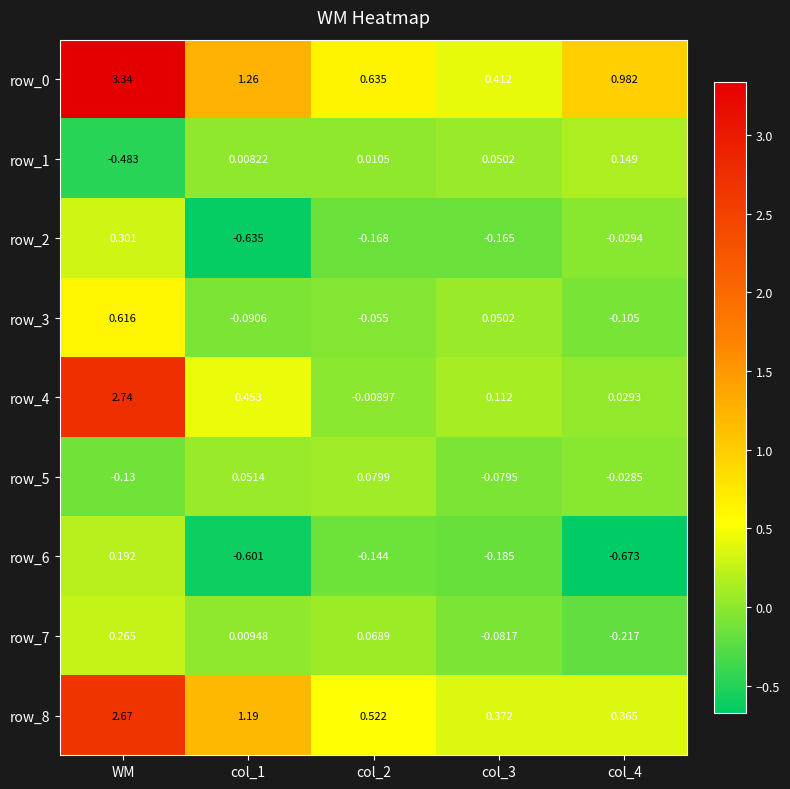

Where does the row_4 series first go above 0?

WM